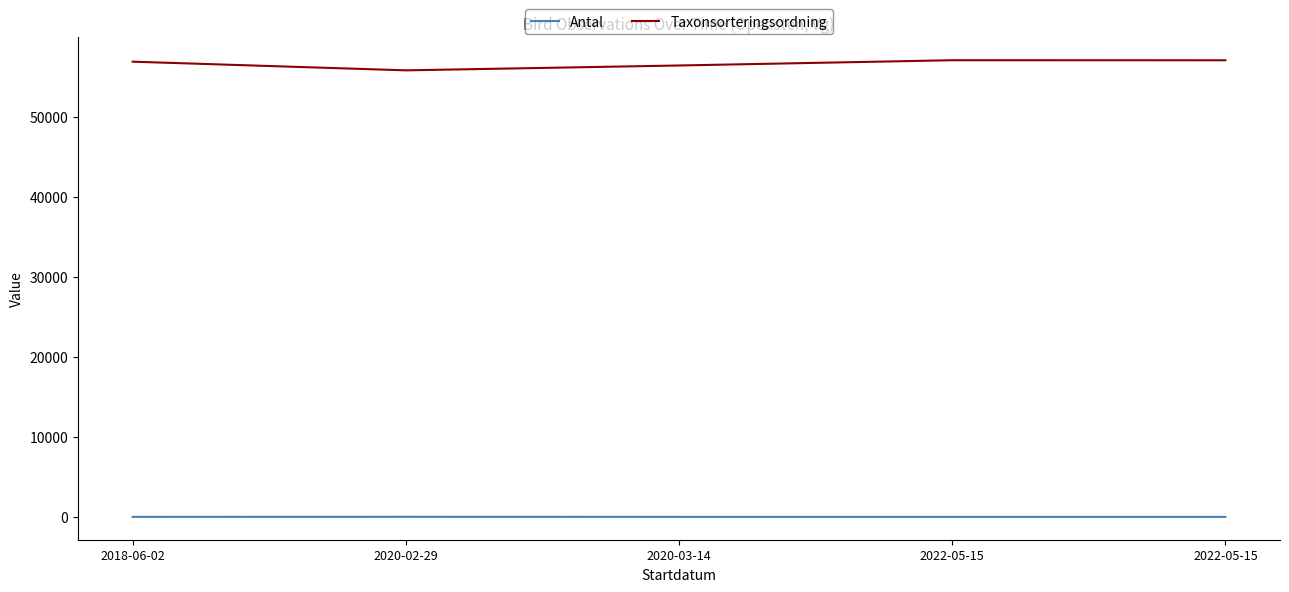

The Antal series shows 1 at 2022-05-15. True or false?

True